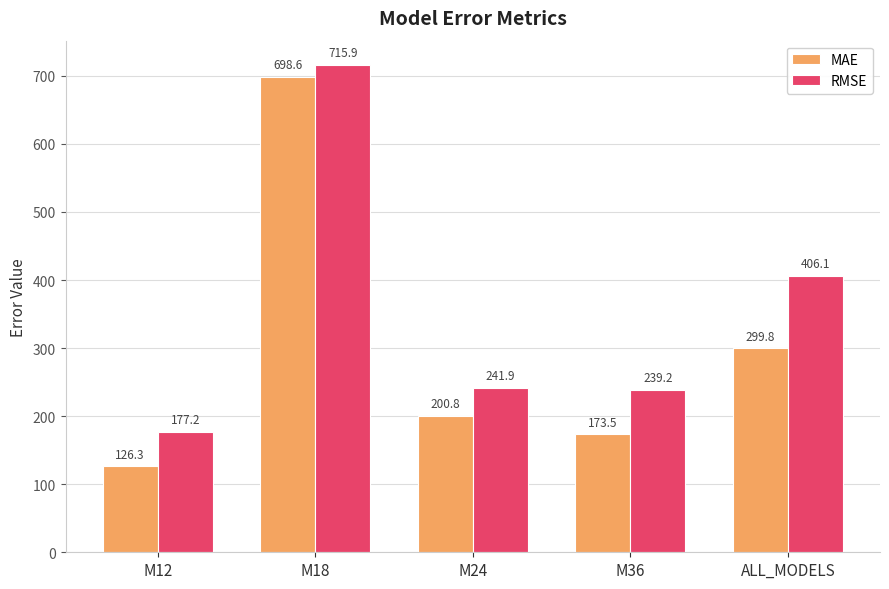

At how many categories does at least one series exceed 438?

1